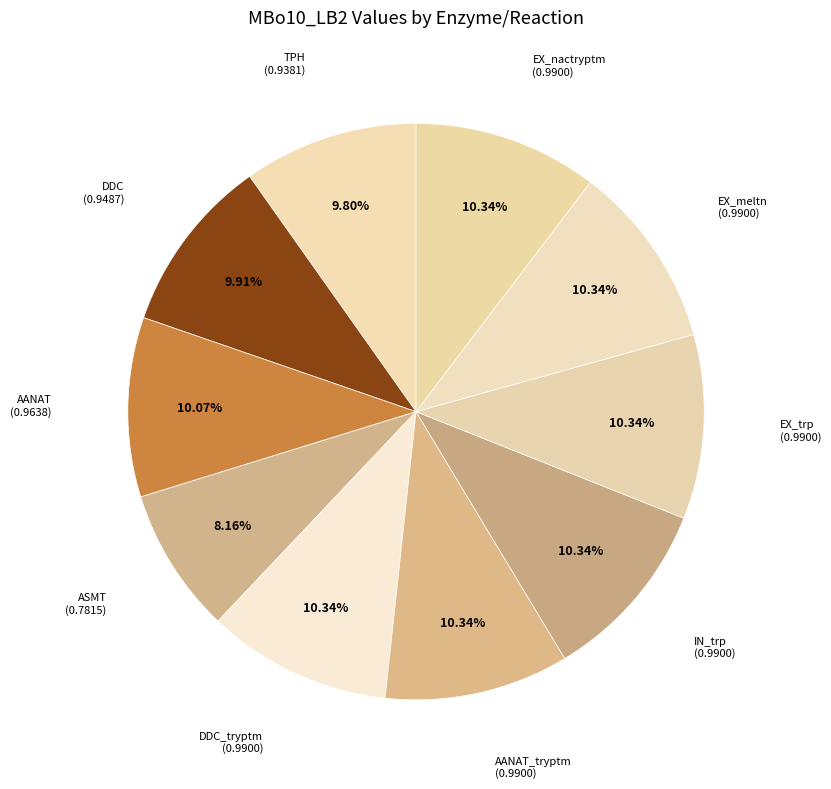

What percentage is the ASMT slice, to the nearest percent?

8%